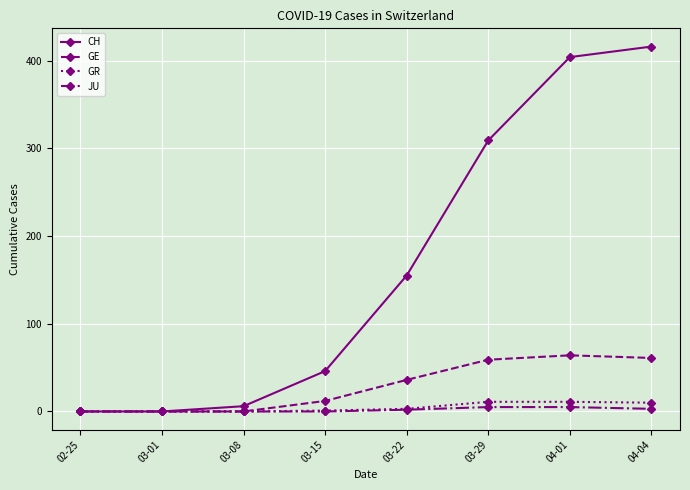

The GR series shows 3 at 03-22. True or false?

True